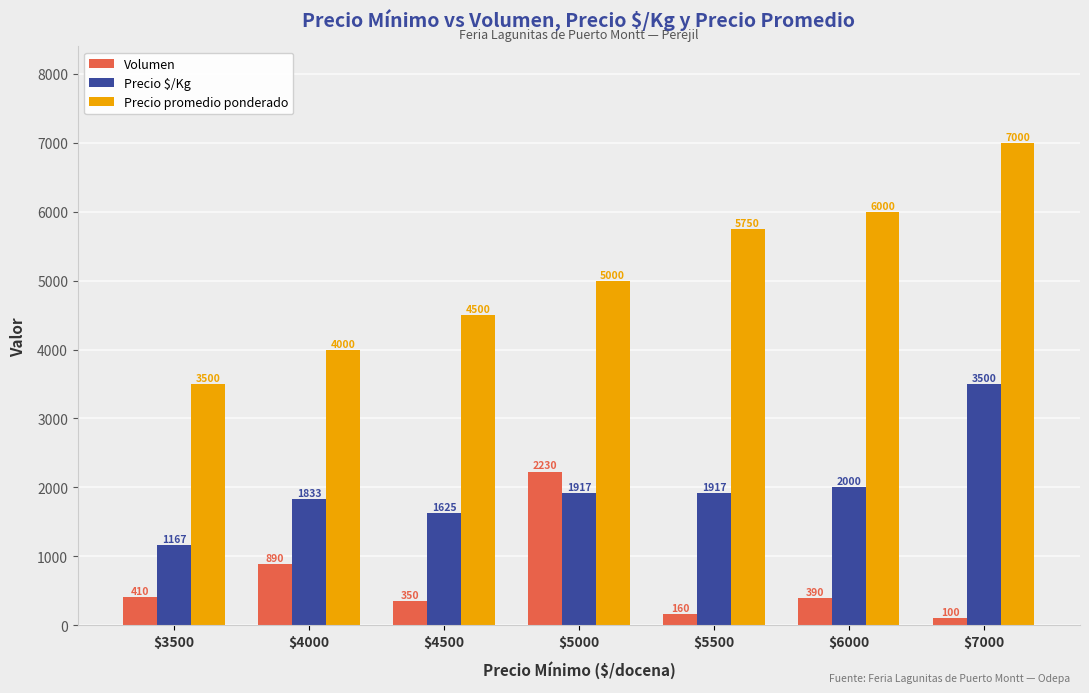

Is the value of Precio promedio ponderado at $4500 greater than the value of Volumen at $7000?

Yes